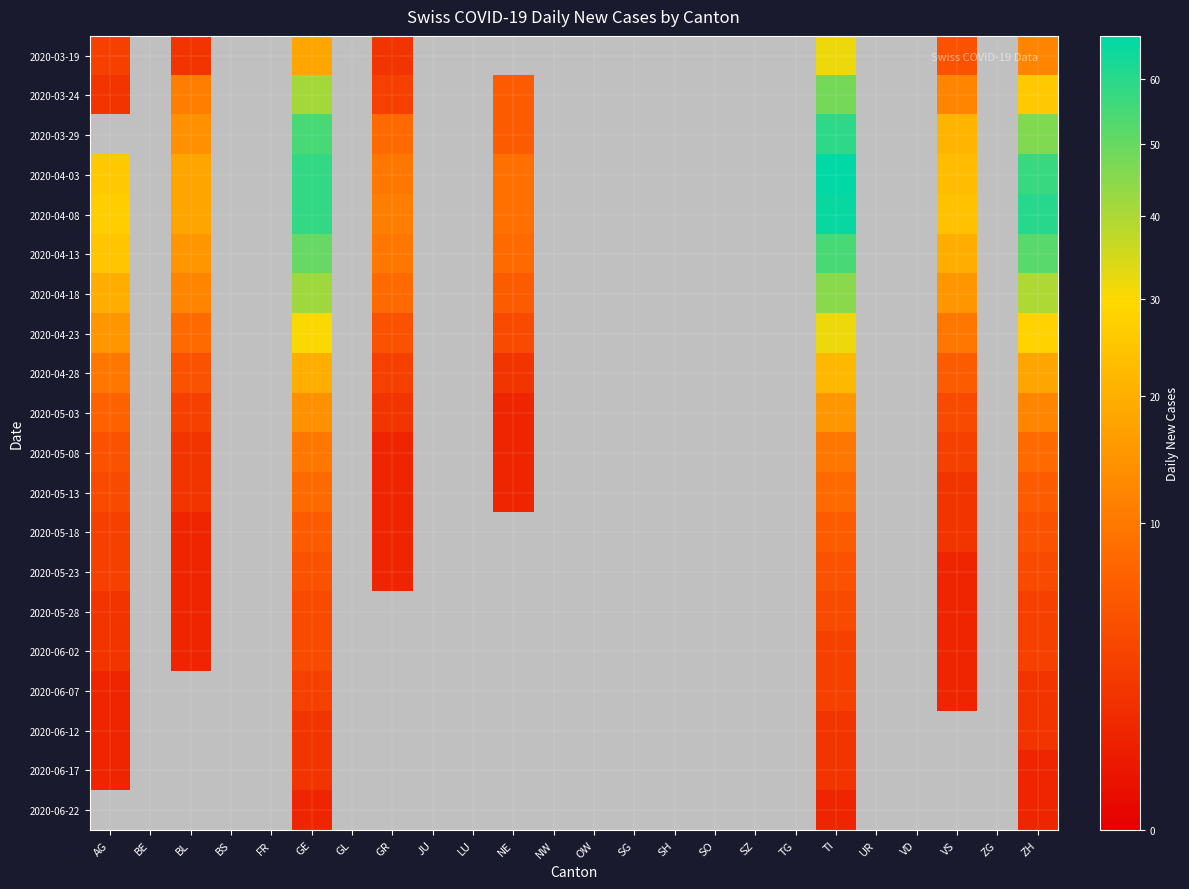

Which label corresponds to the smallest value in the chart?

NE